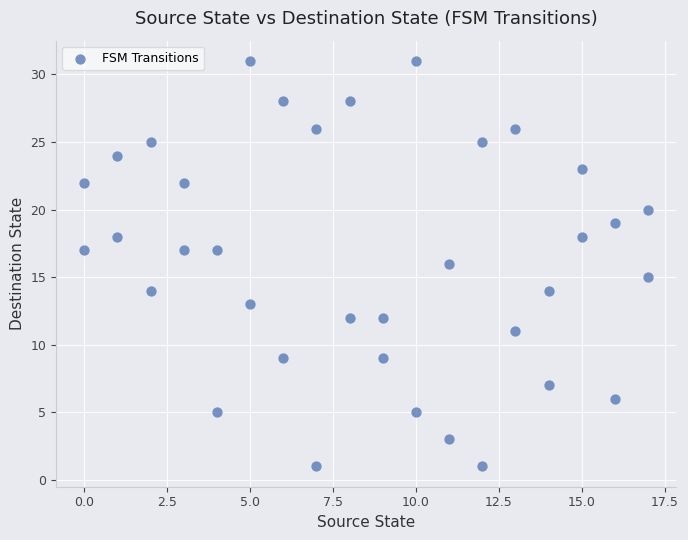

What is the range of X values (max minus min)?

17